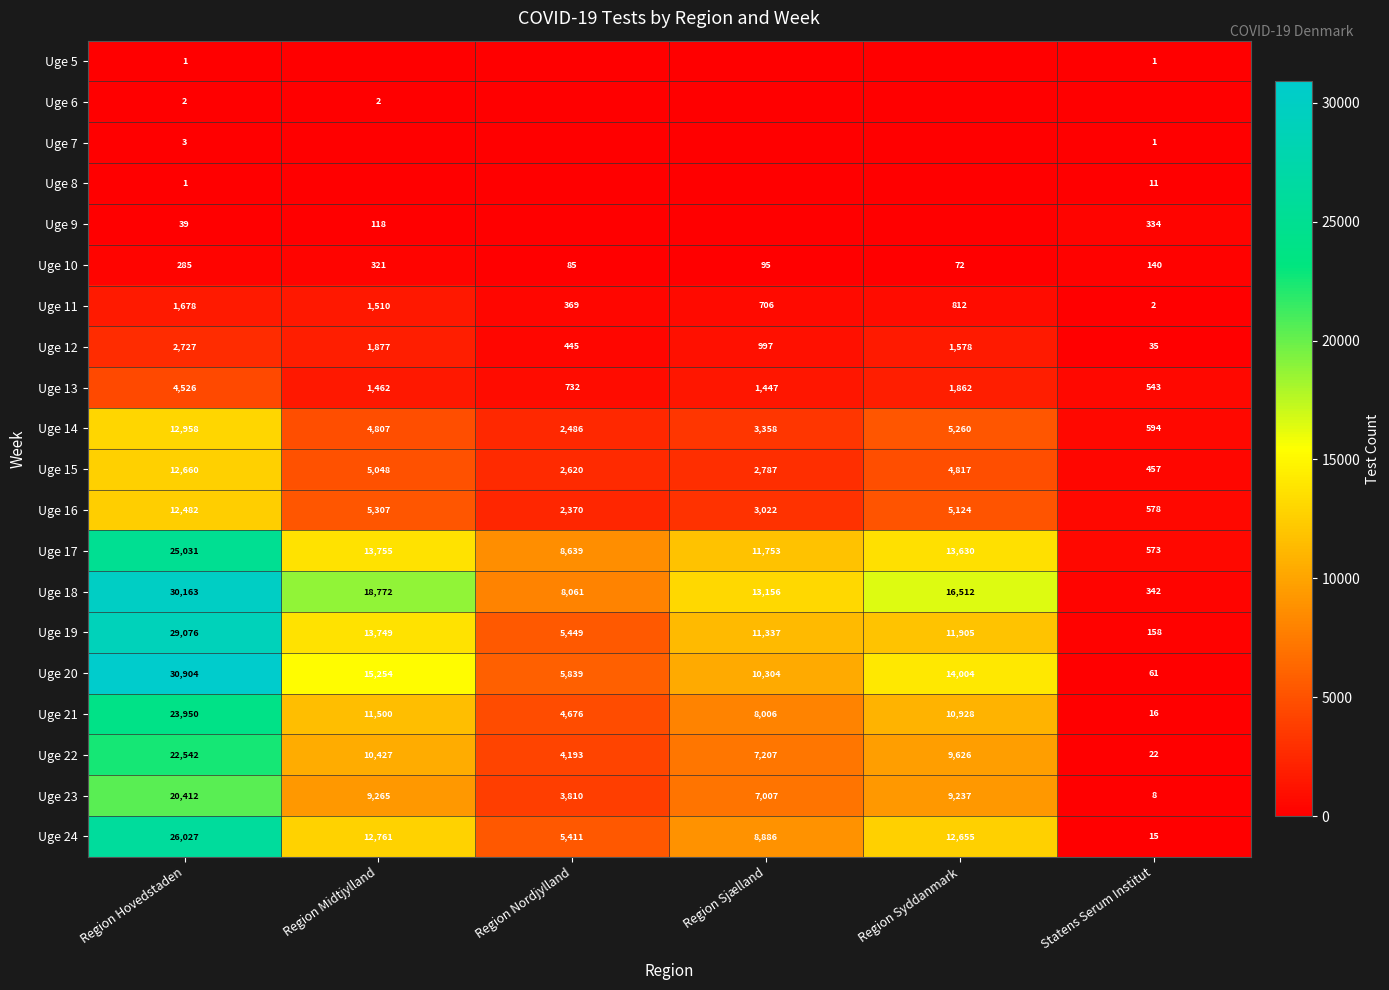

Rank the categories by Uge 20 value from lowest to highest.

Statens Serum Institut, Region Nordjylland, Region Sjælland, Region Syddanmark, Region Midtjylland, Region Hovedstaden